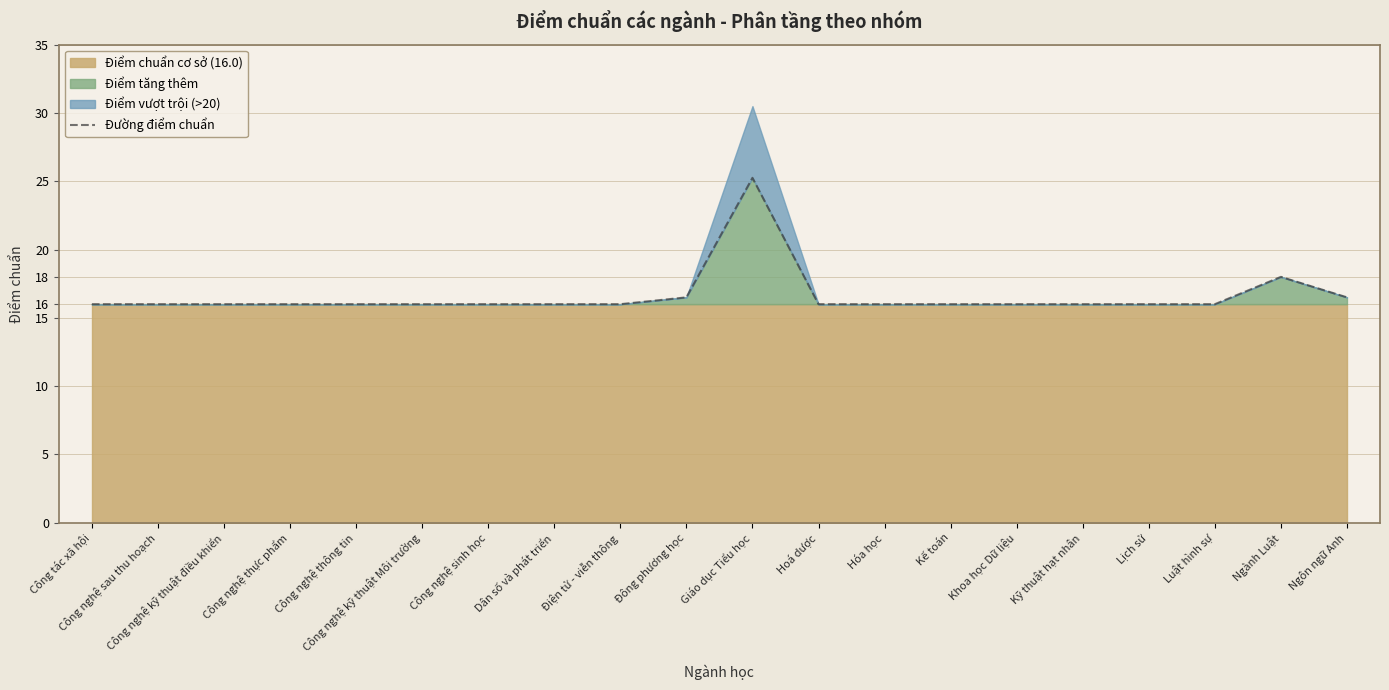

List the labels in order of value, smallest first.

Công tác xã hội, Công nghệ sau thu hoạch, Công nghệ kỹ thuật điều khiển, Công nghệ thực phẩm, Công nghệ thông tin, Công nghệ kỹ thuật Môi trường, Công nghệ sinh học, Dân số và phát triển, Điện tử - viễn thông, Hoá dược, Hóa học, Kế toán, Khoa học Dữ liệu, Kỹ thuật hạt nhân, Lịch sử, Luật hình sự, Đông phương học, Ngôn ngữ Anh, Ngành Luật, Giáo dục Tiểu học